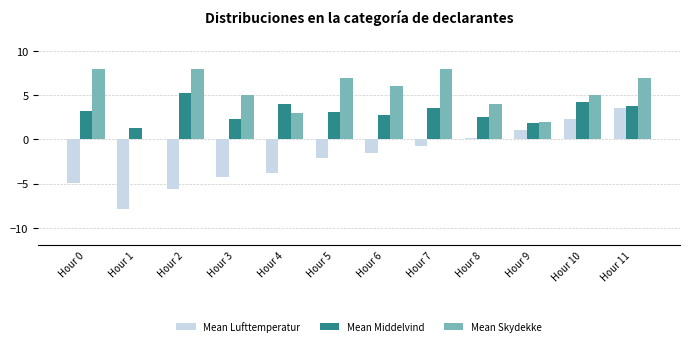

How many values in Mean Skydekke are above zero?

11